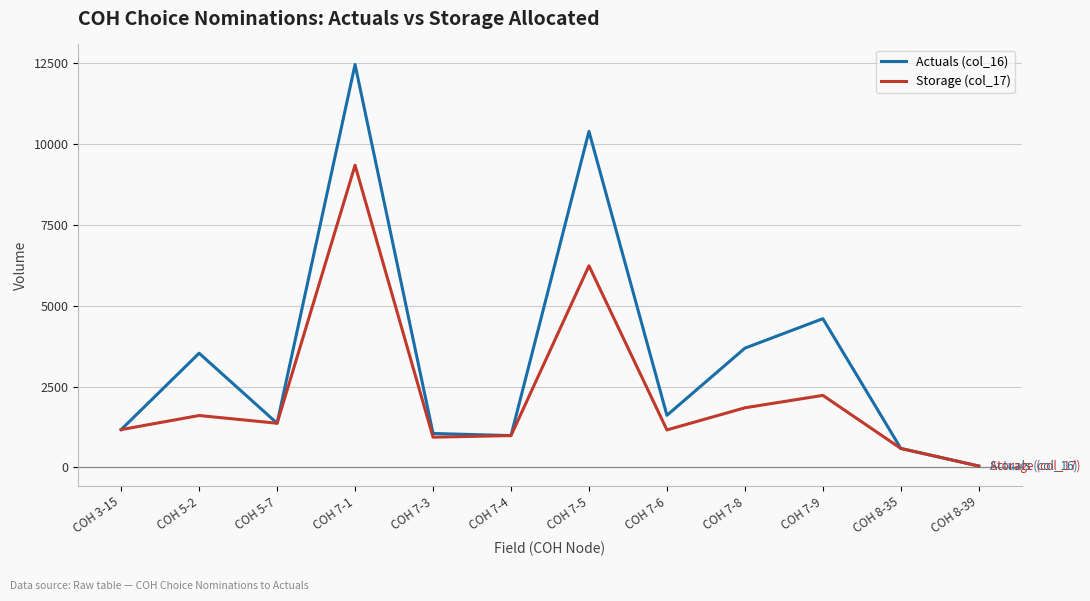

The value of Storage (col_17) at COH 7-8 is 1844. True or false?

True